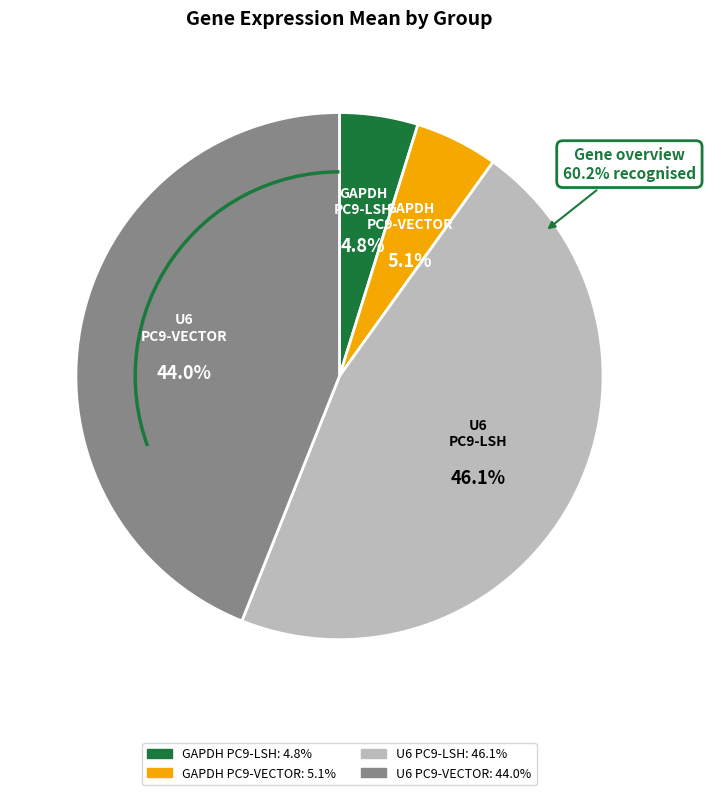

Rank the categories by value from highest to lowest.

U6
PC9-LSH, U6
PC9-VECTOR, GAPDH
PC9-VECTOR, GAPDH
PC9-LSH